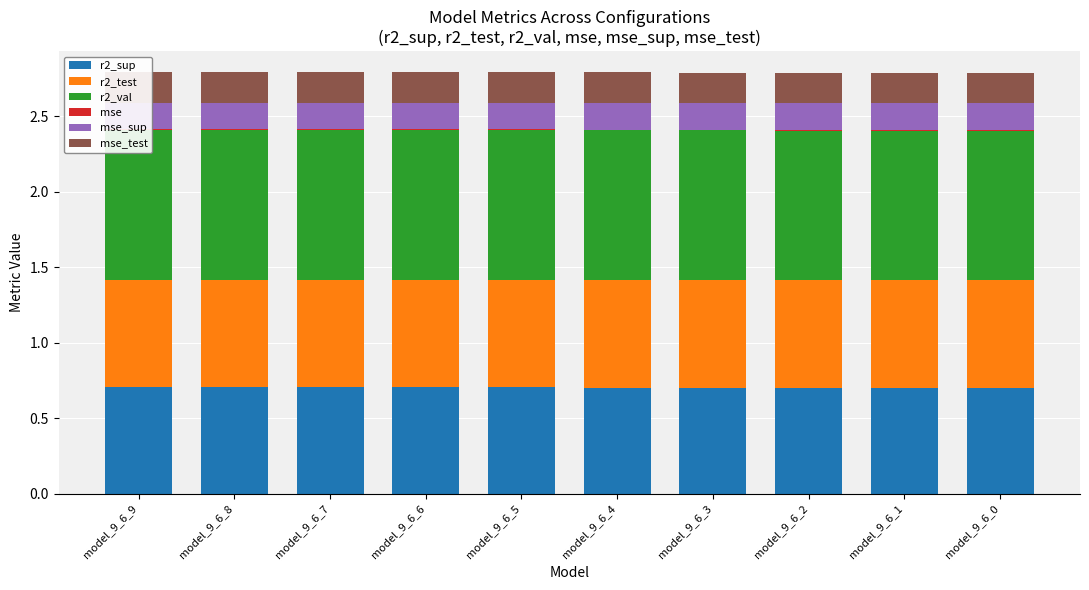

How many bars are there in total?

60